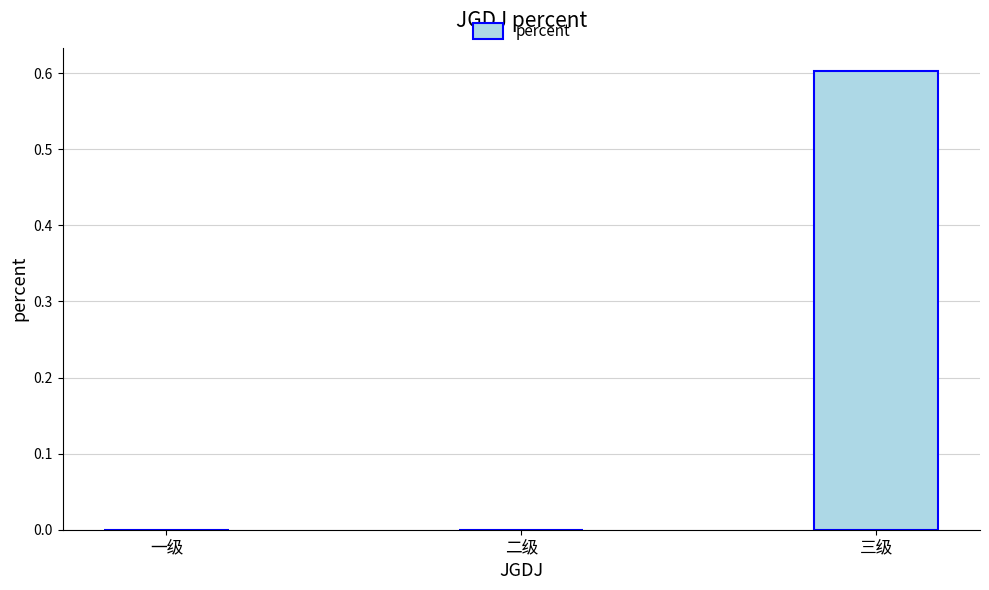

Reading right to left, list all the values displayed in this chart.

三级=0.6	二级=0.0	一级=0.0